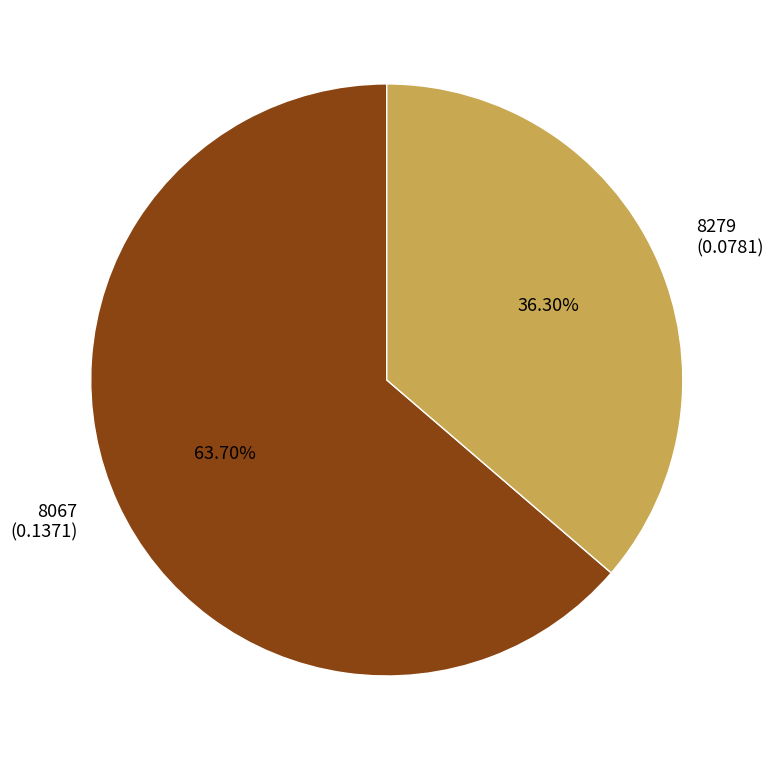

How many segments does this pie chart have?

2